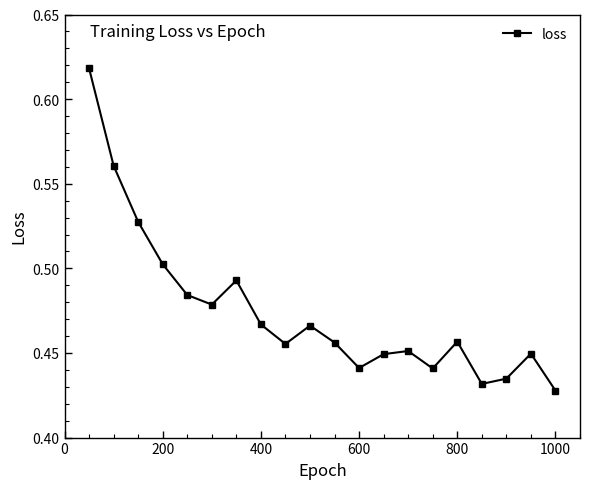

How many values are between 0 and 1?

20